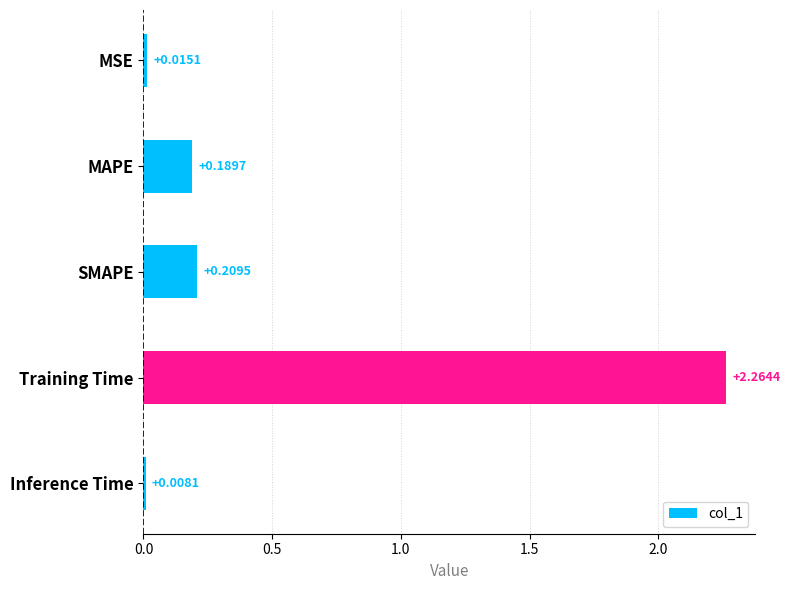

Where is the data nearest to the value 1?

SMAPE